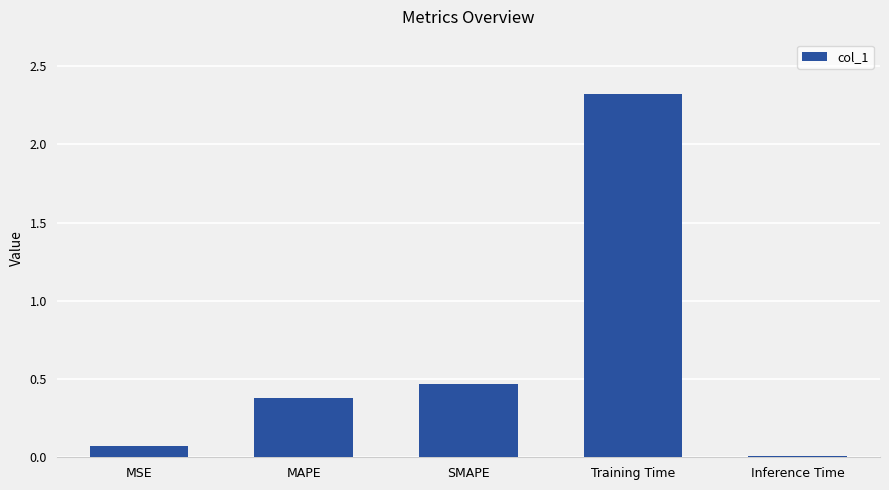

What is the average value?

0.6